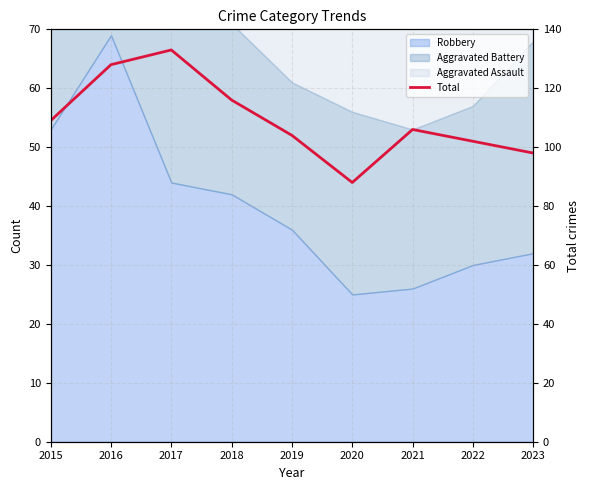

What is the change in value from 2015 to 2020?

-21